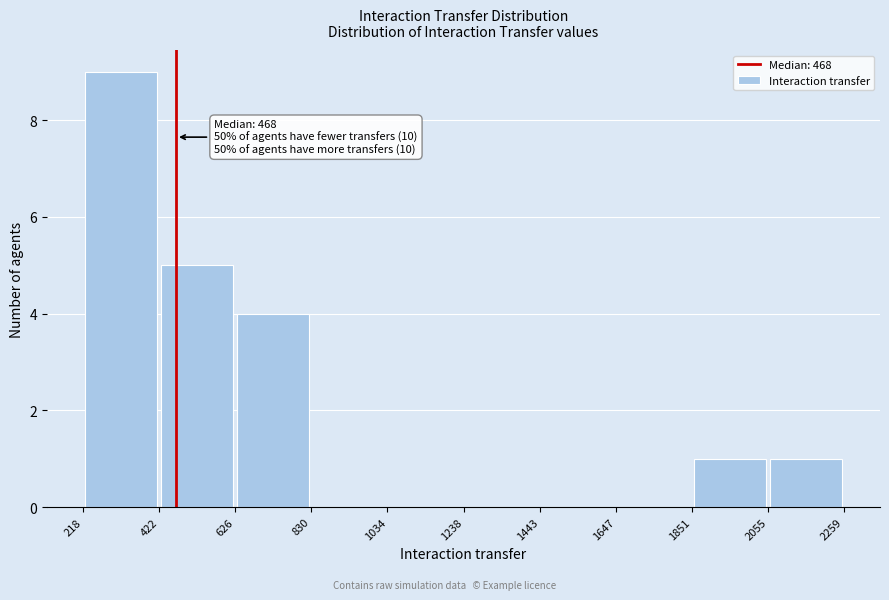

Which range on the x-axis has the tallest bar?

218 to 422